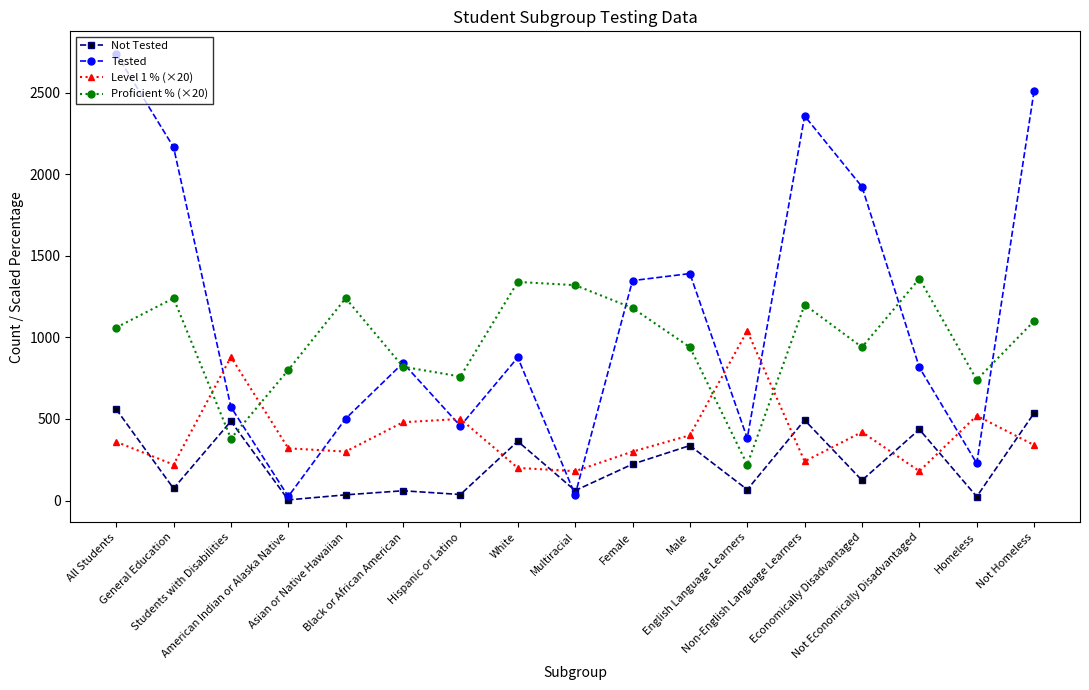

Rank the series by their maximum value, from lowest to highest.

Not Tested, Level 1 % (×20), Proficient % (×20), Tested